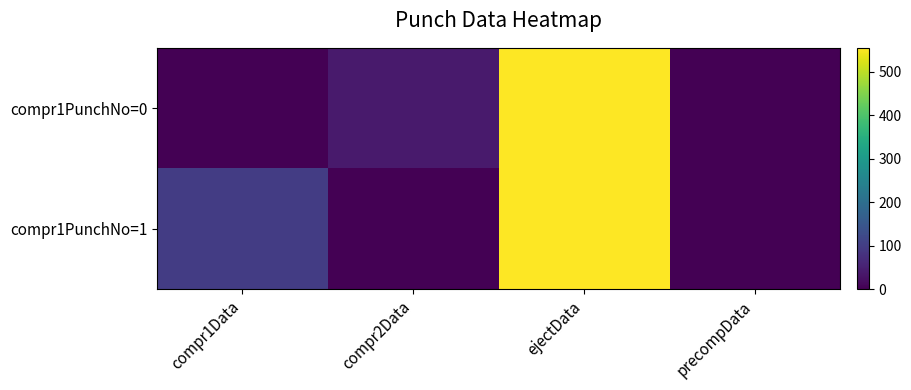

Reading left to right, list all the values displayed in this chart.

compr1PunchNo=0: compr1Data=0.0	compr2Data=39.1	ejectData=553.8	precompData=0.0
compr1PunchNo=1: compr1Data=99.7	compr2Data=0.0	ejectData=554.9	precompData=0.0